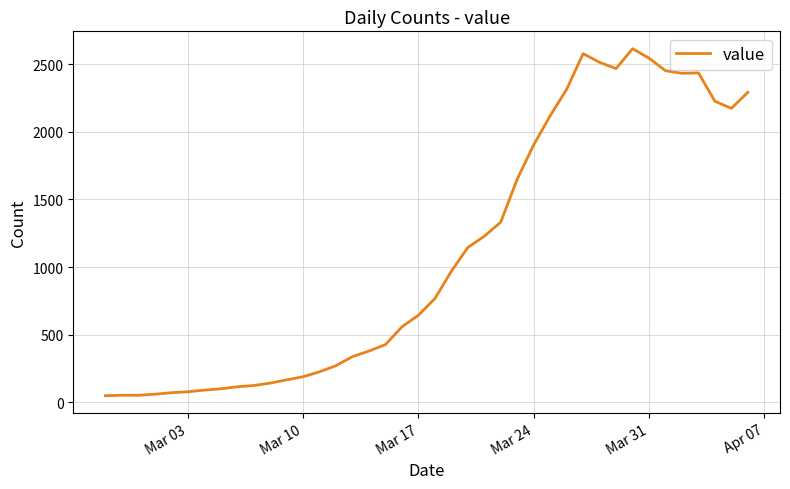

What is the greatest value displayed?

2615